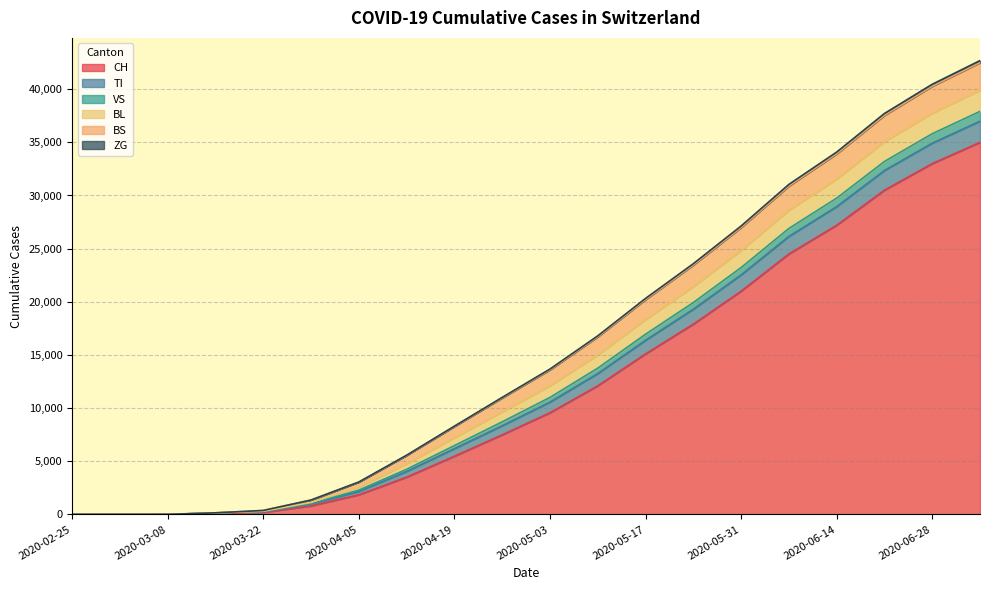

True or false: CH and VS intersect in this chart.

False